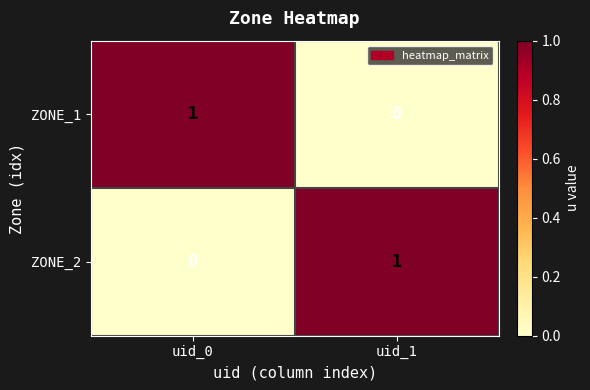

At how many categories does at least one series exceed 0?

2